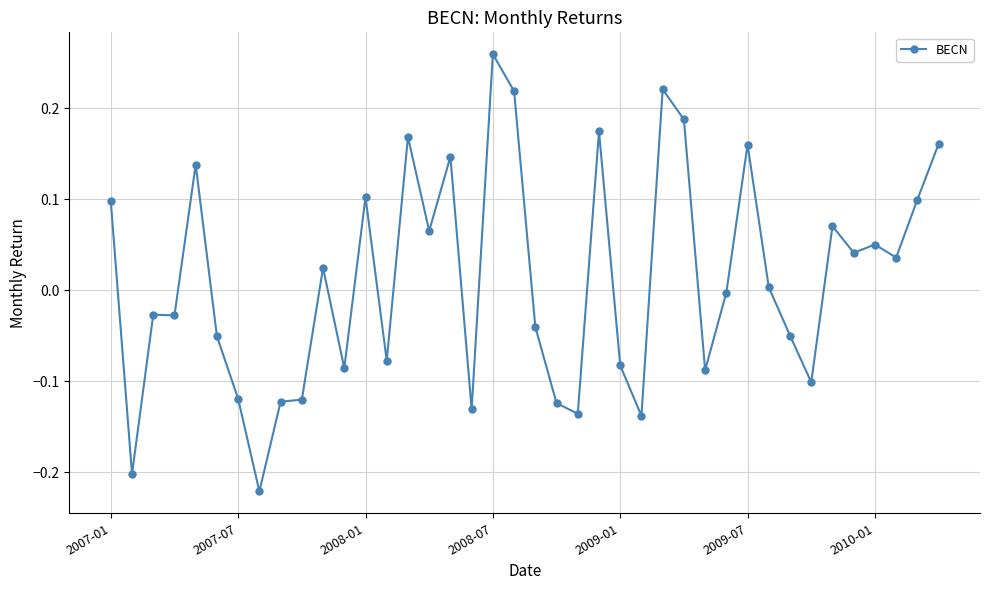

What is the sum of all values?

0.5